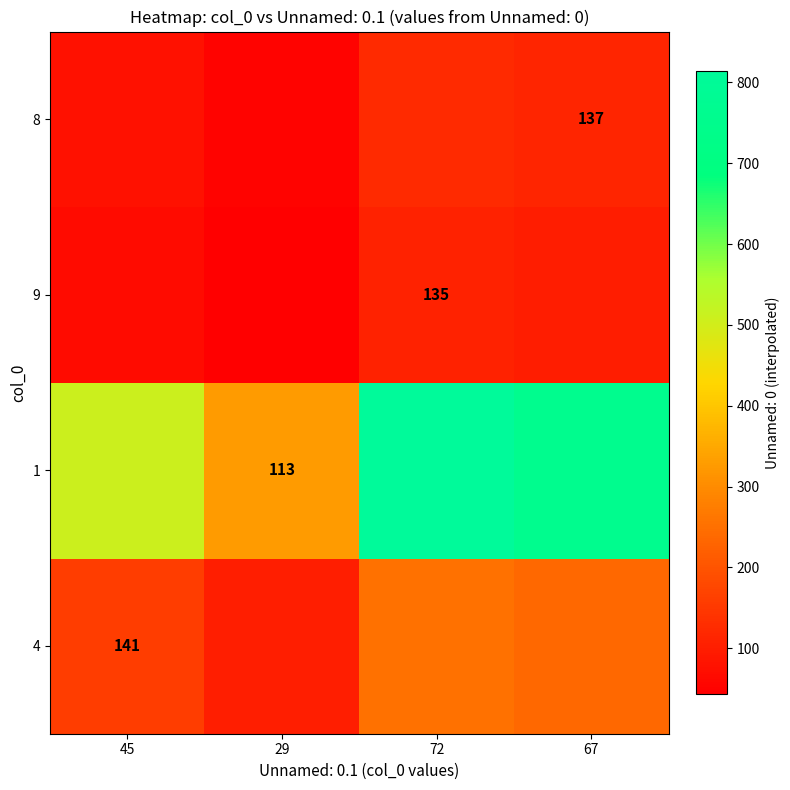

List the labels in order of 4 value, smallest first.

29, 45, 67, 72